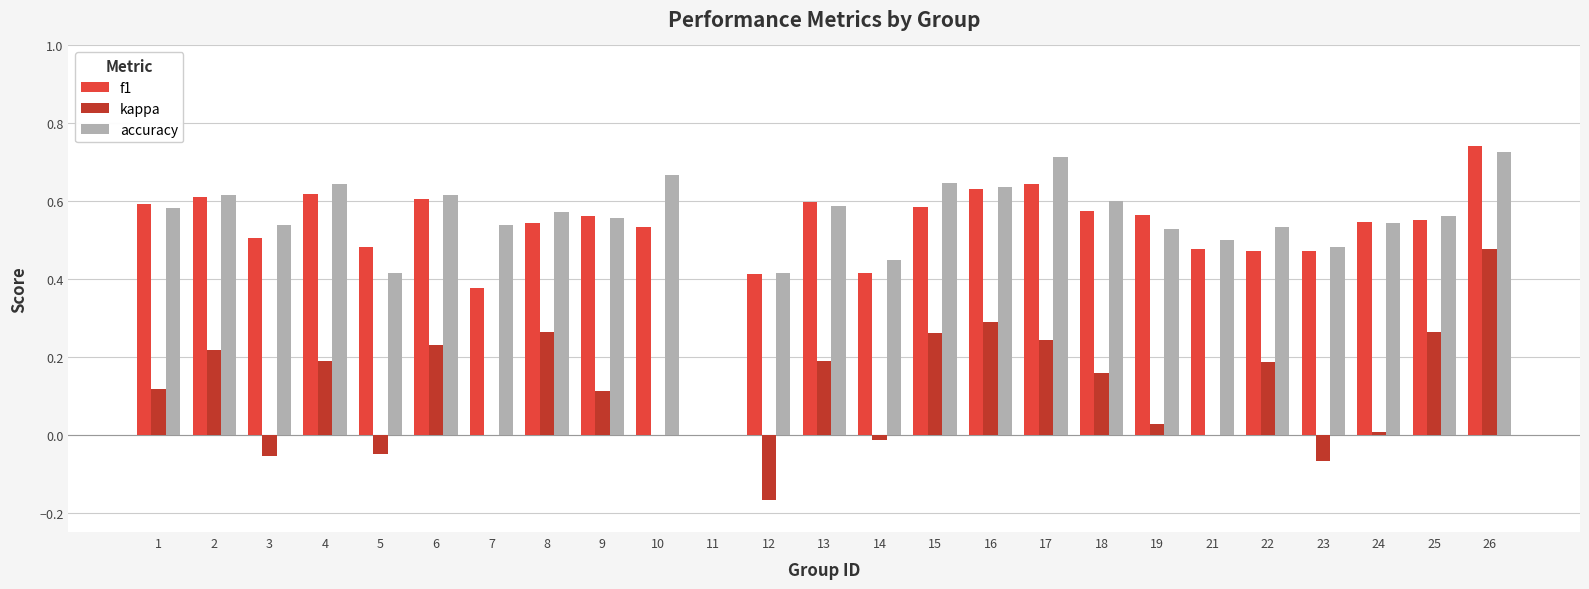

Which series has the largest range (max minus min)?

f1